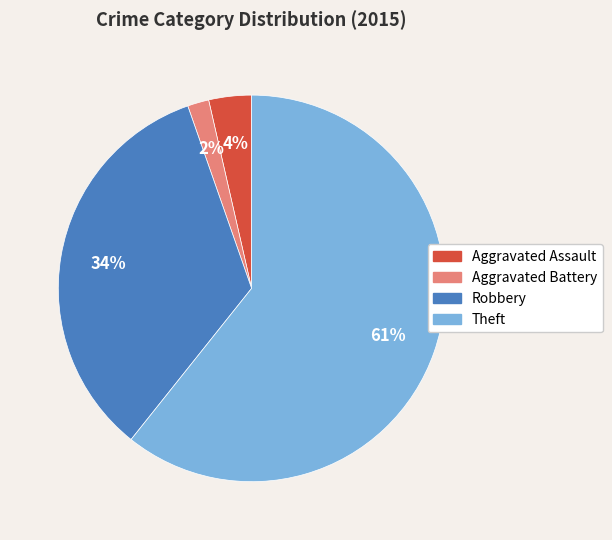

True or false: Theft accounts for 61% of the total.

True